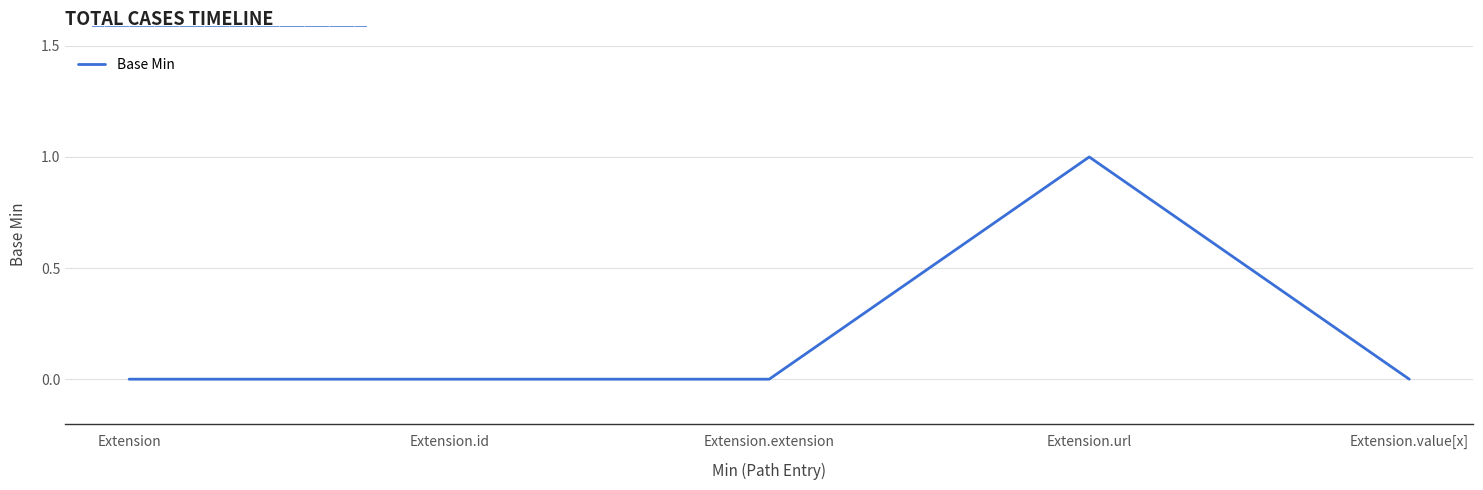

Reading right to left, what are all the values shown in this chart?

Extension.value[x]=0	Extension.url=1	Extension.extension=0	Extension.id=0	Extension=0